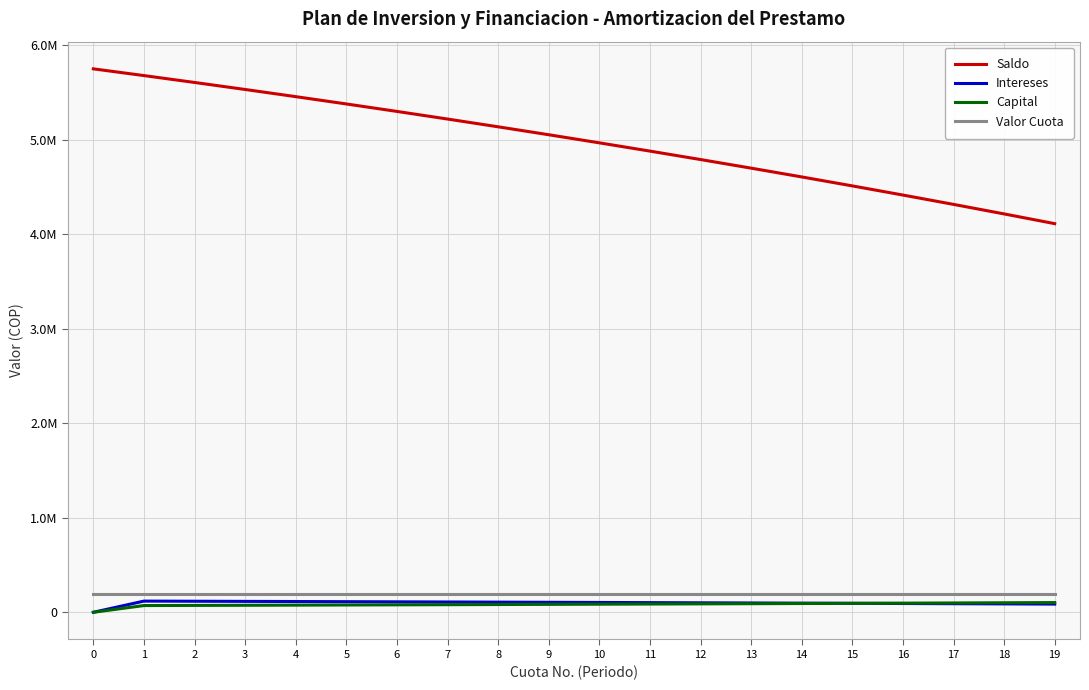

At how many categories does at least one series exceed 4892266?

11